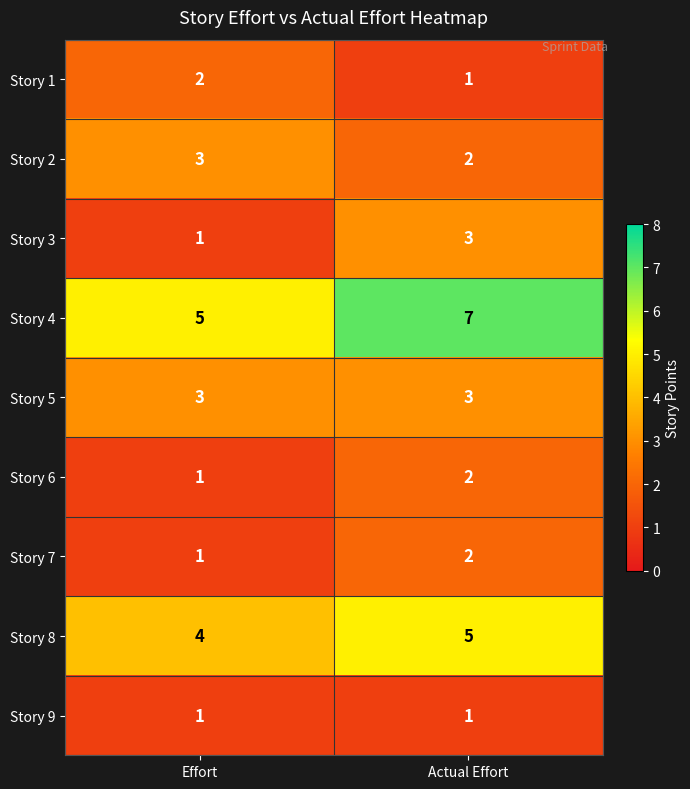

What is the sum of the Story 2 values at Effort and Actual Effort?

5